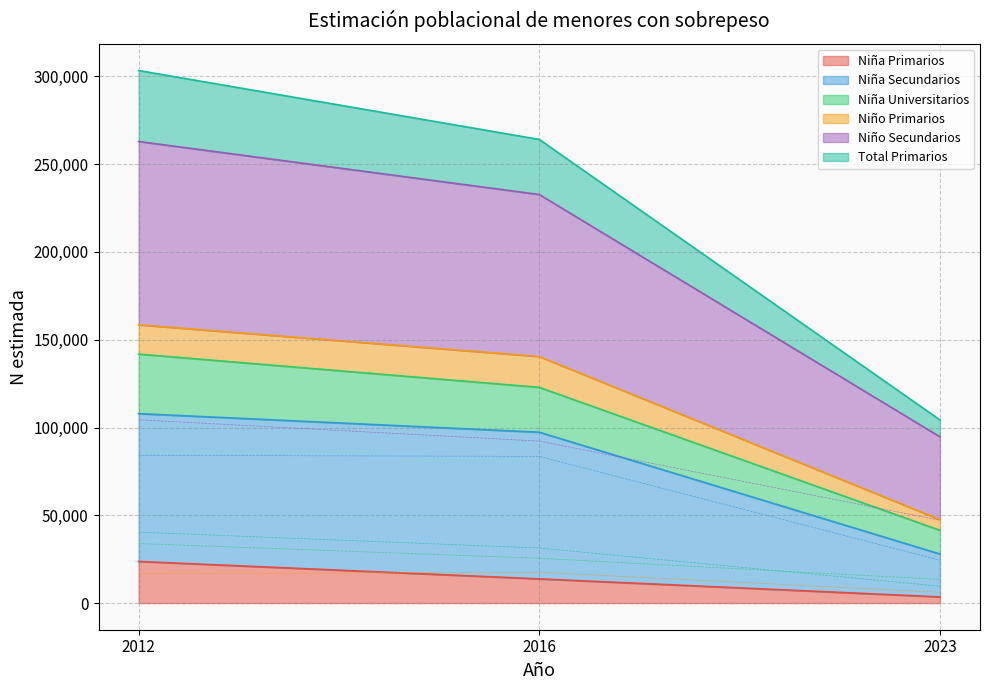

The value of Niña Primarios at 2012 is 10648. True or false?

False